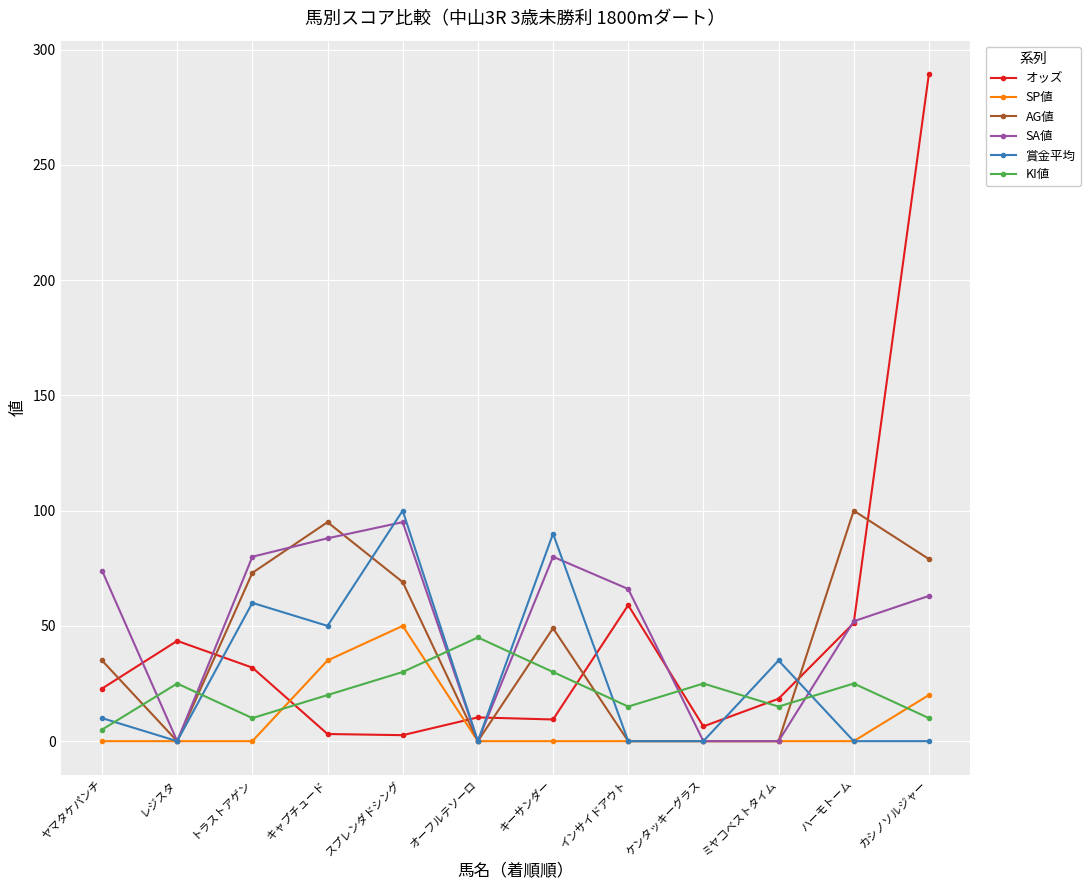

How many values in the AG値 series are below 49?

6